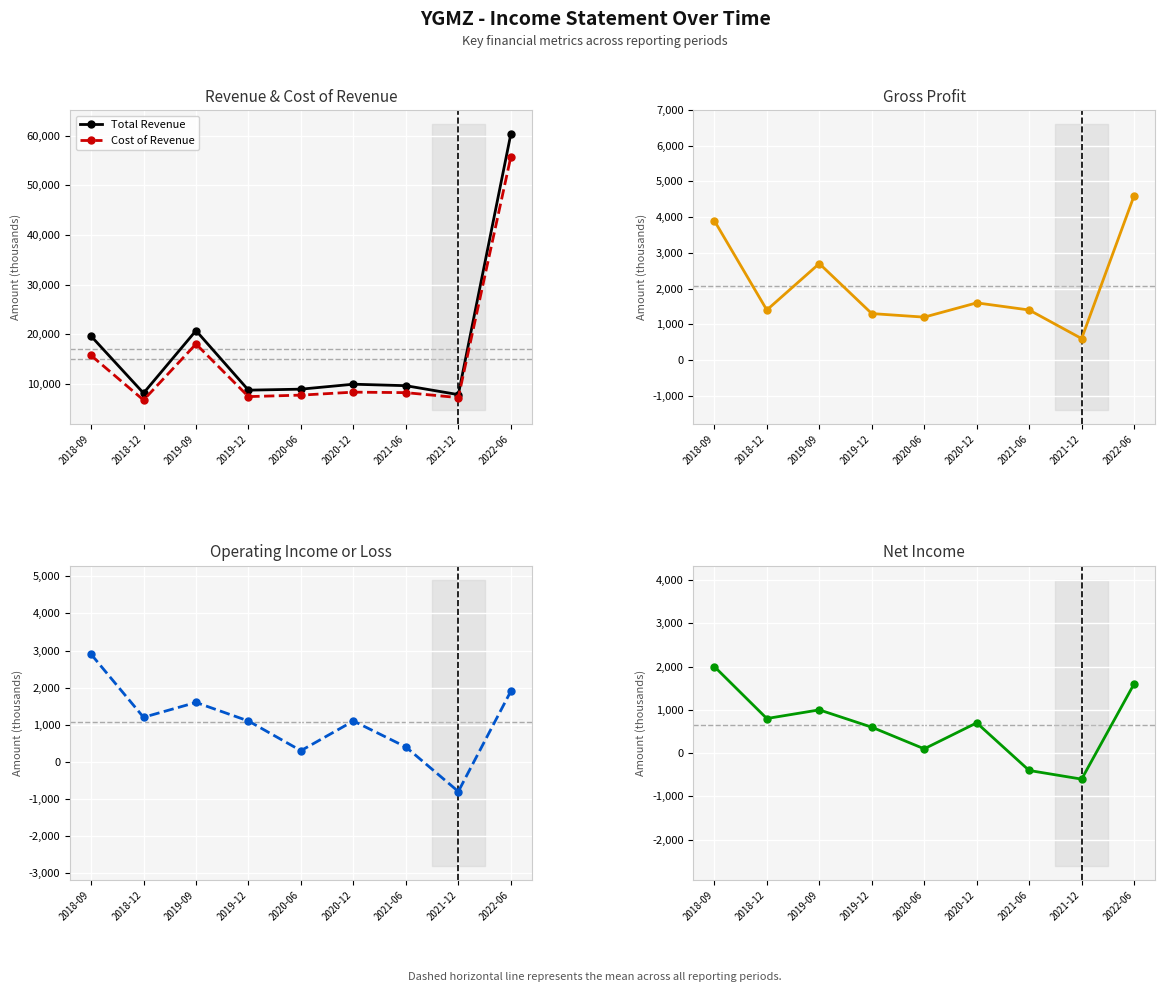

Which series has the largest range (max minus min)?

Total Revenue